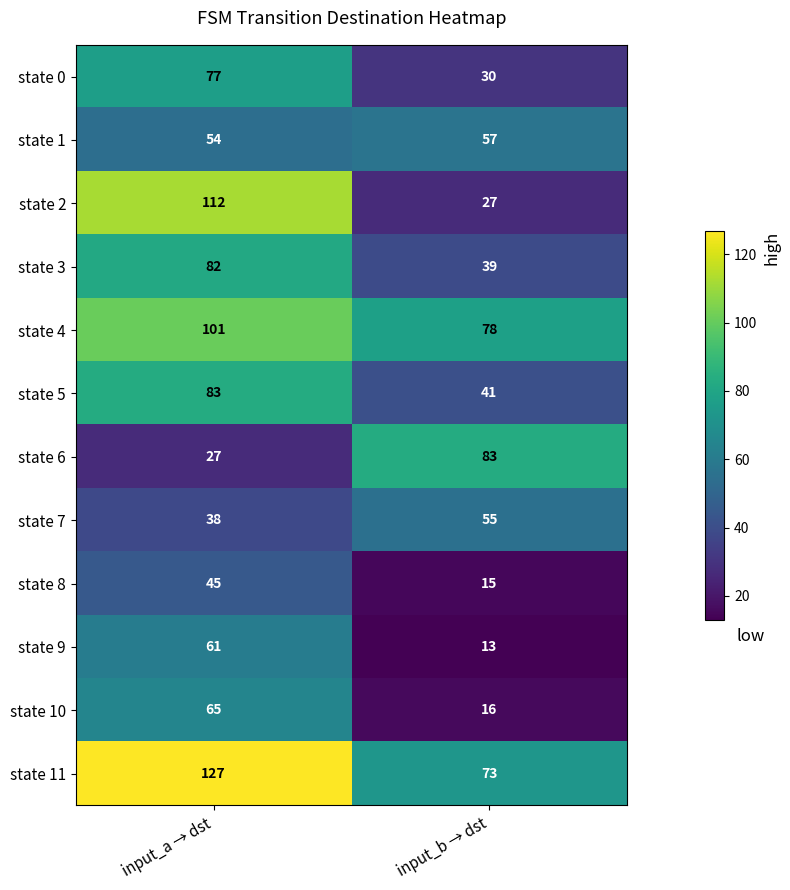

Rank the categories by state 1 value from highest to lowest.

input_b → dst, input_a → dst